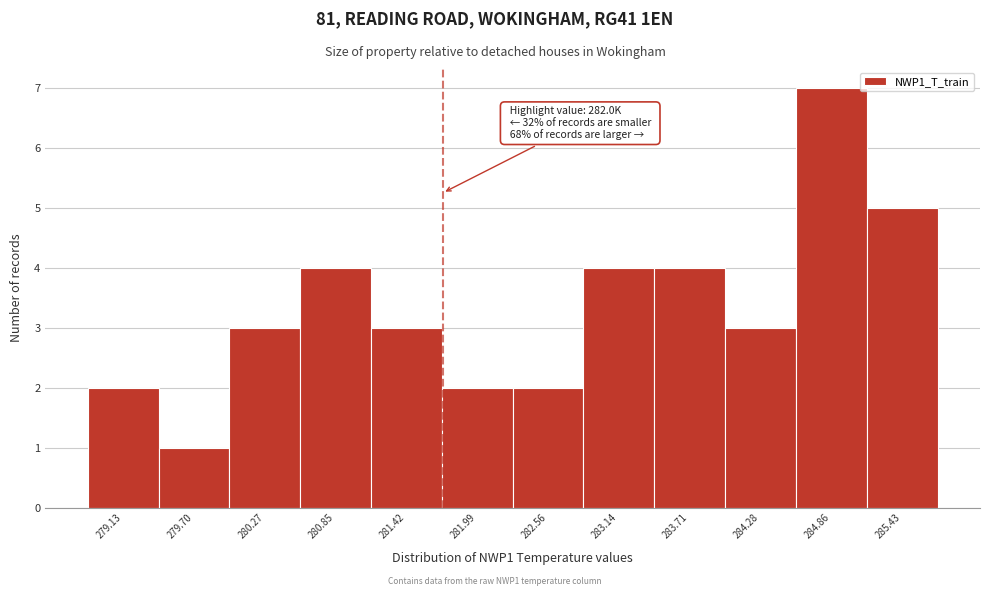

Reading left to right, transcribe all the data shown in this chart.

2	1	3	4	3	2	2	4	4	3	7	5